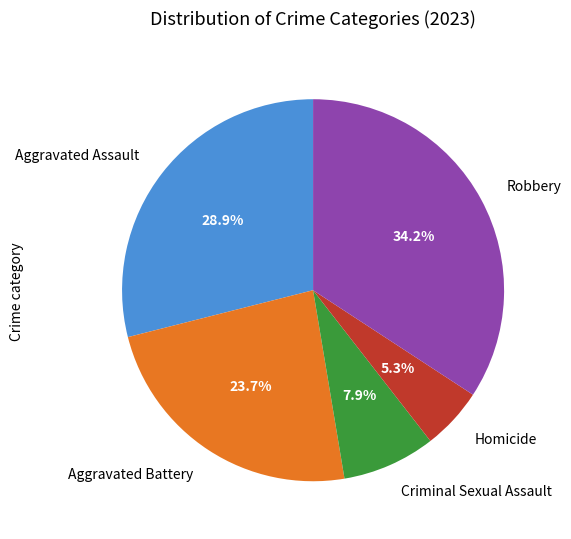

What is the total percentage of Robbery and Homicide?

39.5%